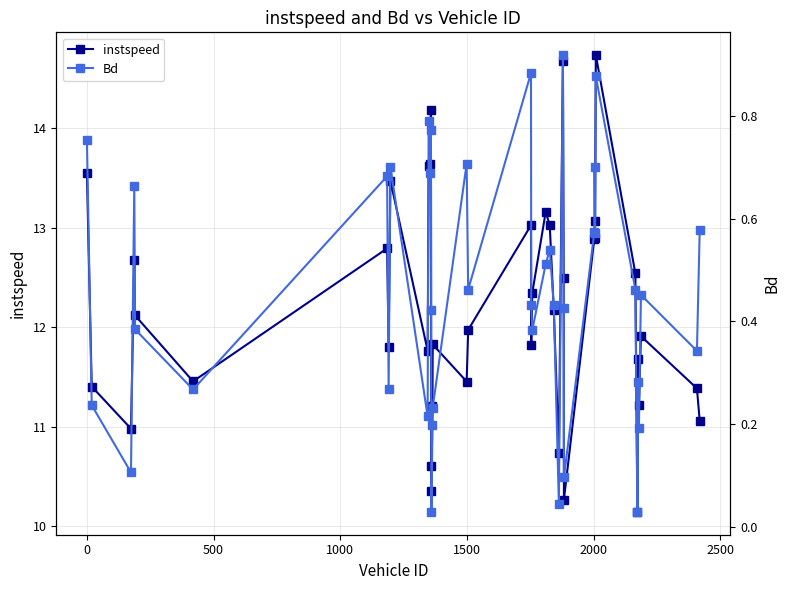

What is the sum of all instspeed values?

488.1